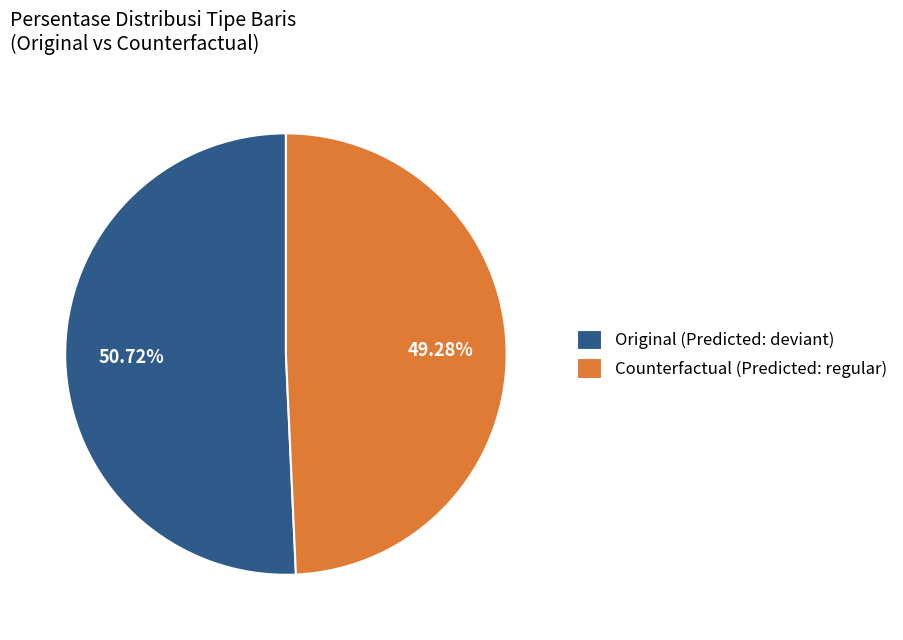

Rank the categories by value from highest to lowest.

Original, Counterfactual